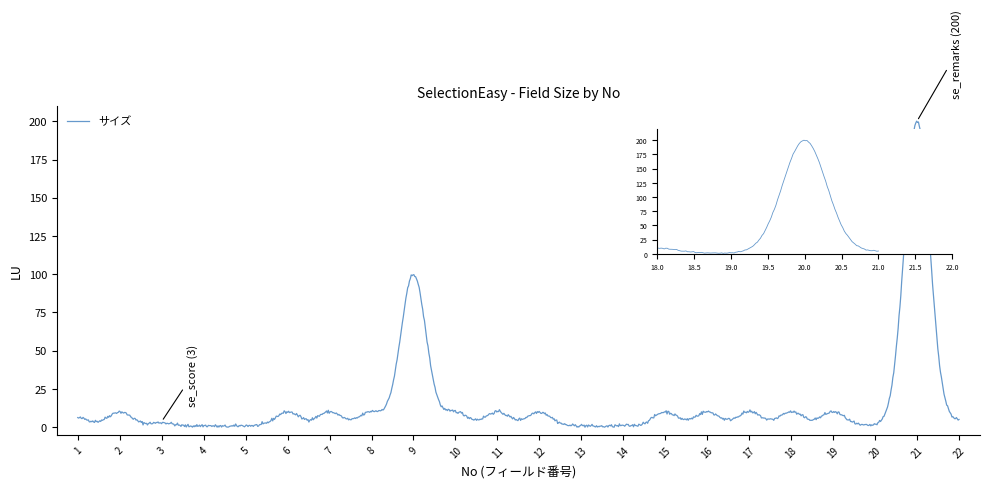

What is the difference between the maximum and minimum values?

200.1